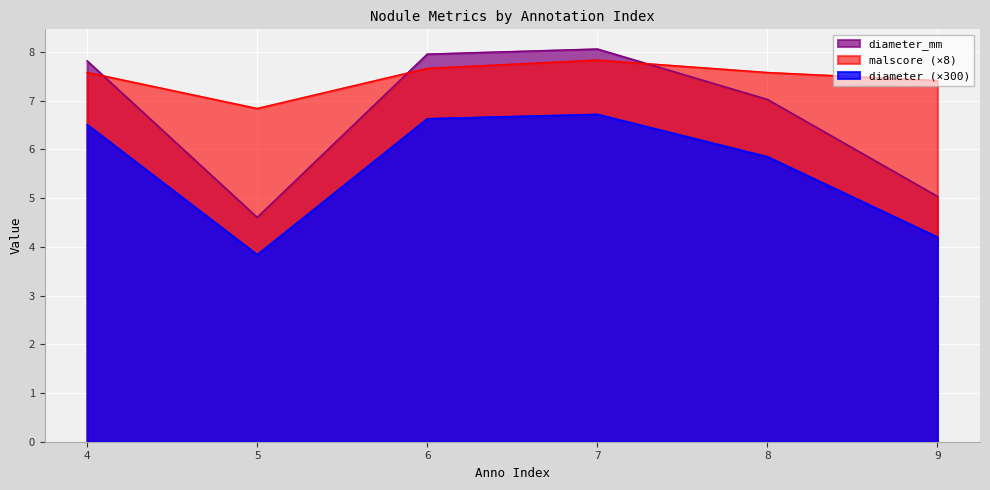

Reading left to right, extract all data points from this chart.

diameter: 6.5	3.8	6.6	6.7	5.8	4.2
malscore: 7.6	6.8	7.7	7.8	7.6	7.4
diameter_mm: 7.8	4.6	8.0	8.1	7.0	5.0